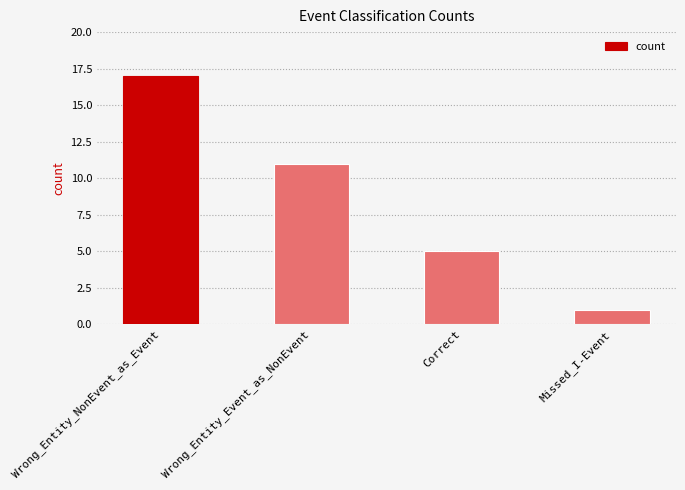

Rank the categories by value from highest to lowest.

Wrong_Entity_NonEvent_as_Event, Wrong_Entity_Event_as_NonEvent, Correct, Missed_I-Event